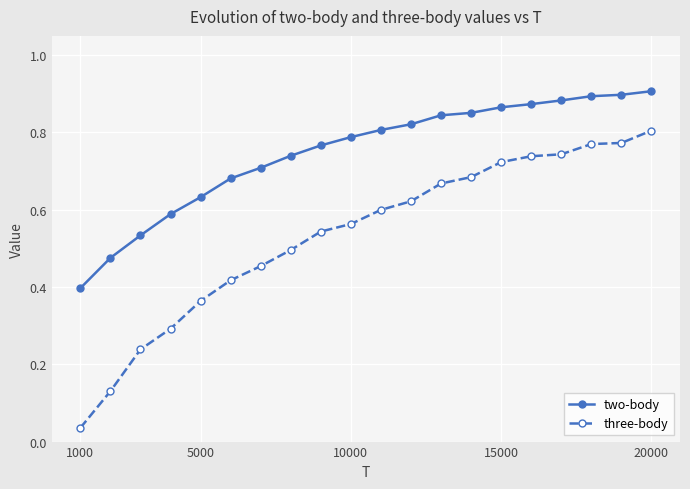

Which series has the largest range (max minus min)?

three-body